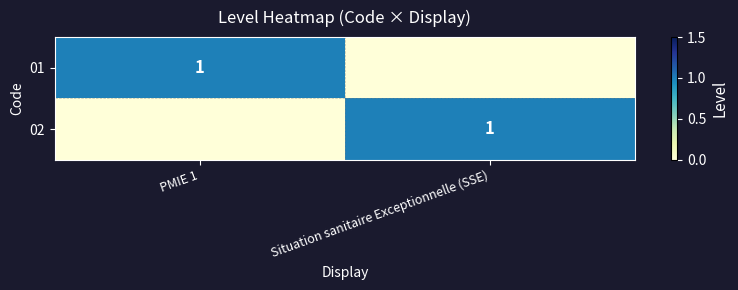

The value of 02 at Situation sanitaire Exceptionnelle (SSE) is 1. True or false?

True